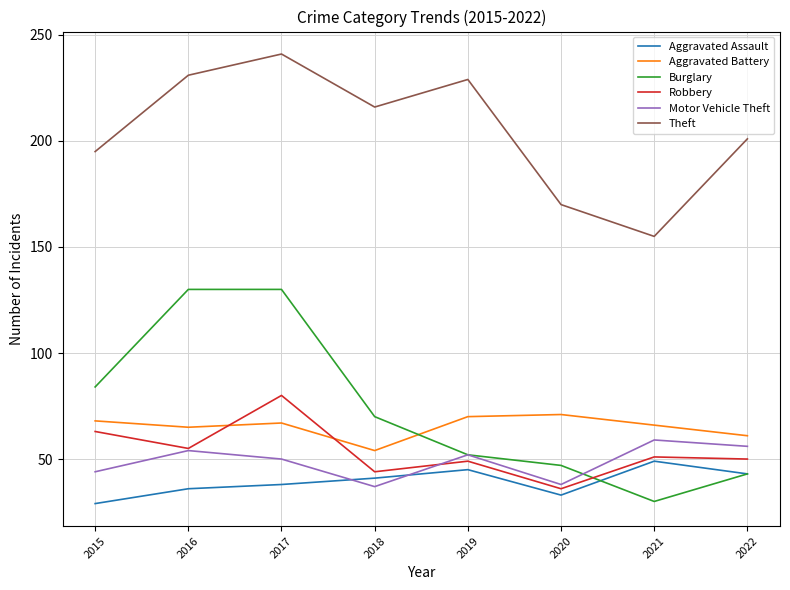

What is the difference between the maximum and second lowest values in the Motor Vehicle Theft series?

21